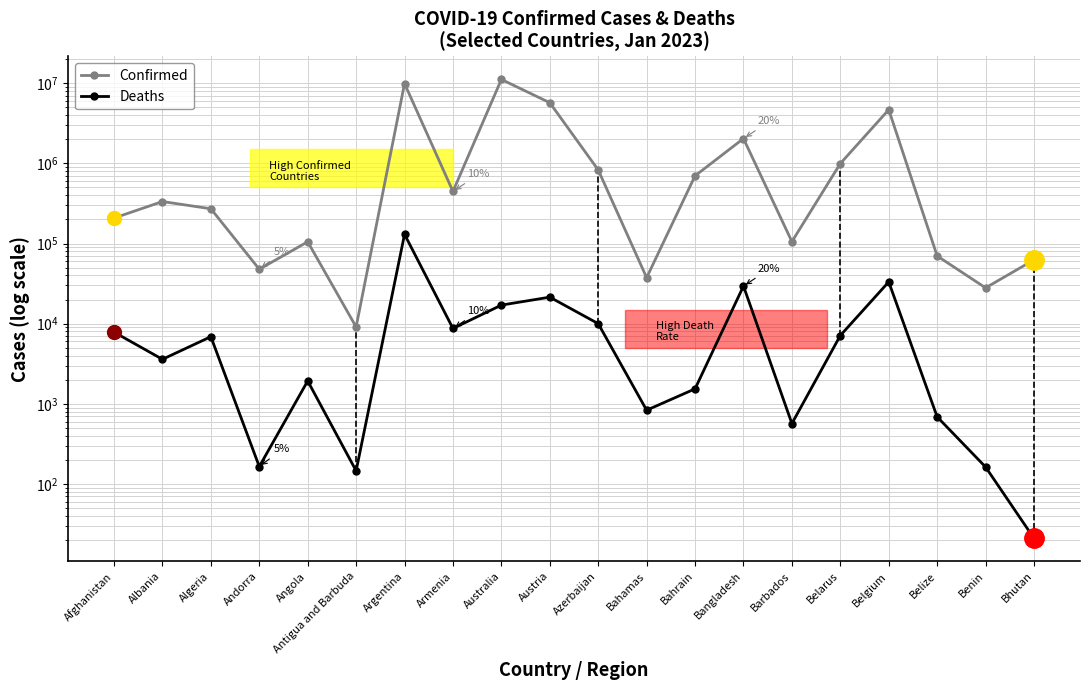

What is the value of the Confirmed point at the 15th from the left?

105515